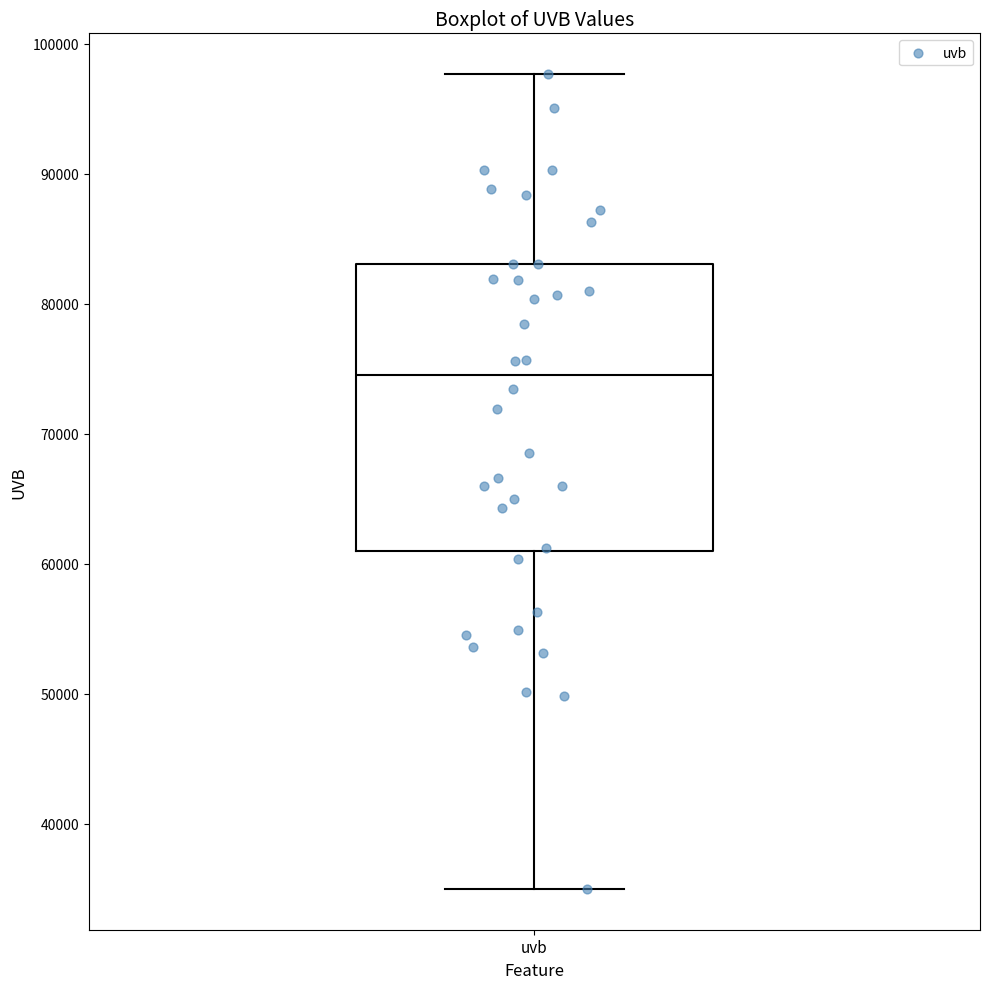

Transcribe this box plot: give where the median line is, the range the box spans, and where the two whiskers end, as read against the y-axis. The values are not printed on the chart, so give them approximately, as read against the axis.

median 75000, box 61000 to 83000, whiskers 35000 to 98000